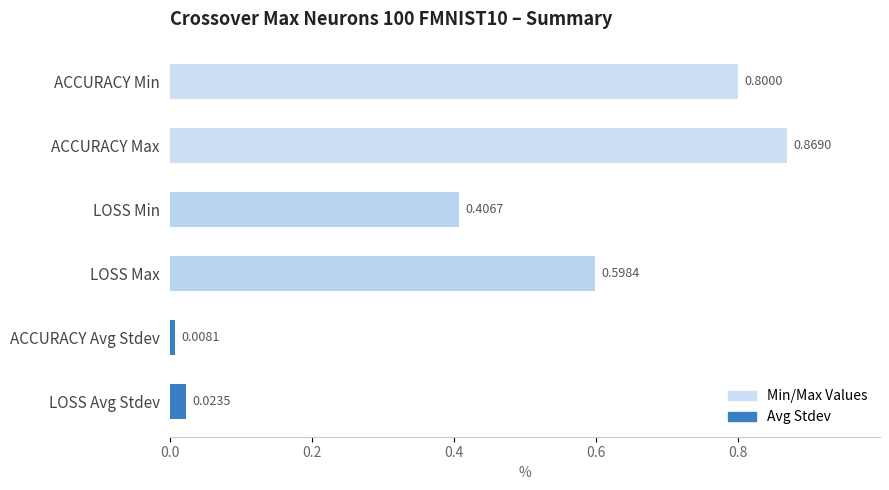

What is the label of the 1st bar from the top?

ACCURACY Min